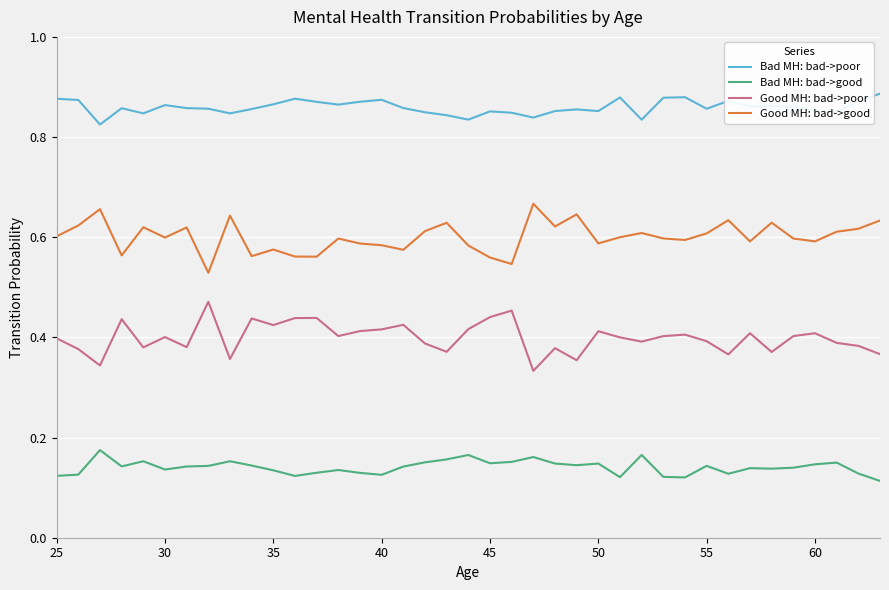

True or false: Good MH: bad->good and Bad MH: bad->poor cross at least once.

False